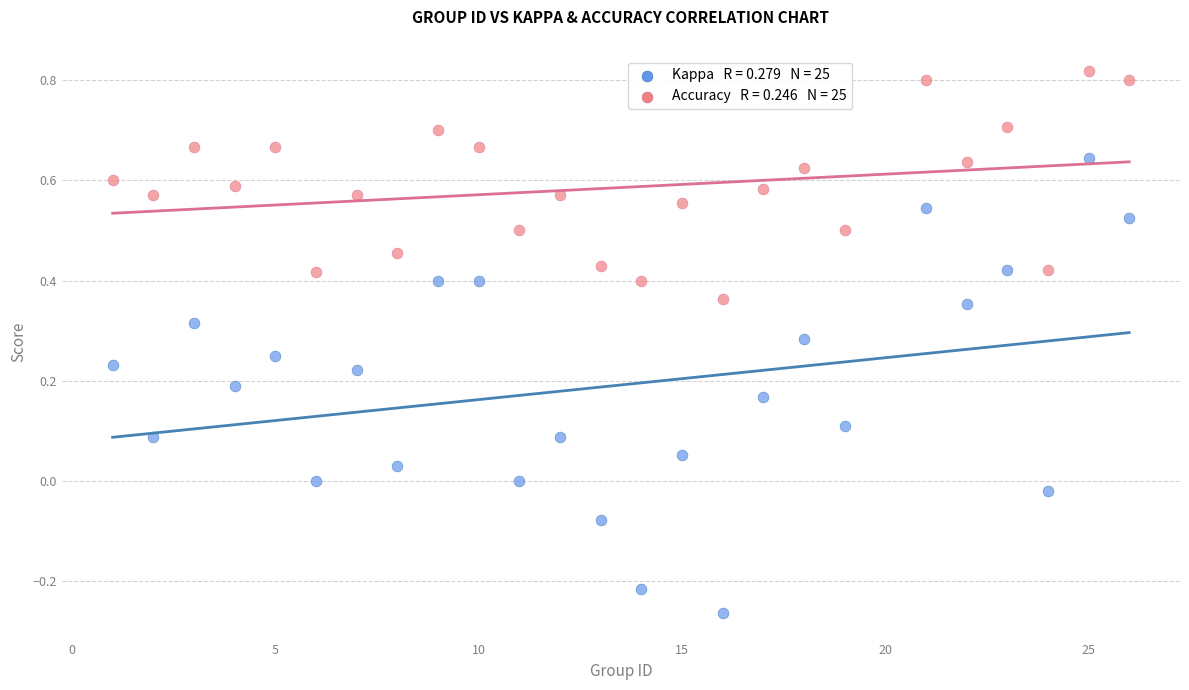

Across all data points, what is the range of Y values (max minus min)?

1.1